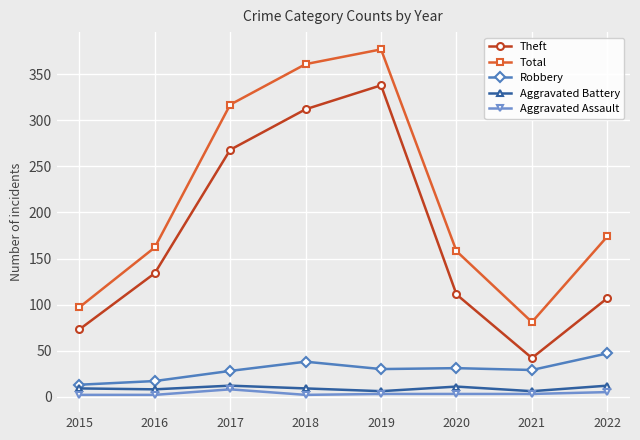

How many lines are shown in the chart?

5